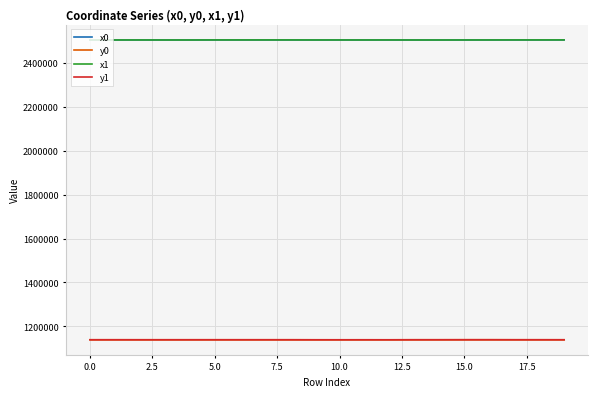

How many values in the x0 series are below 2502536?

9